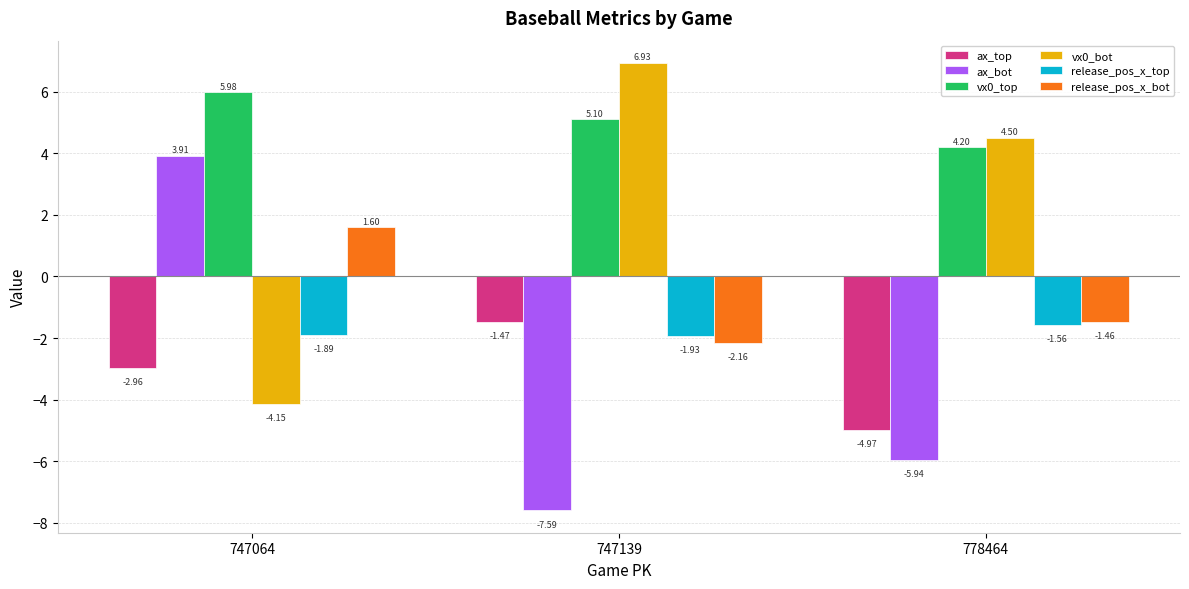

What is the sum of all vx0_top values?

15.3